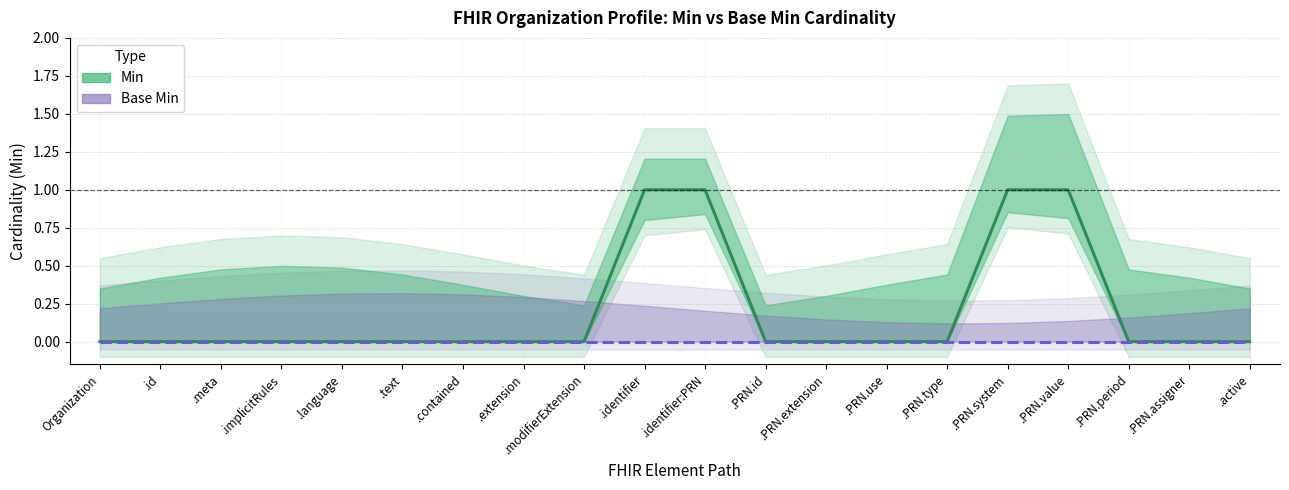

Rank the series by their average value, from highest to lowest.

Min, Base Min